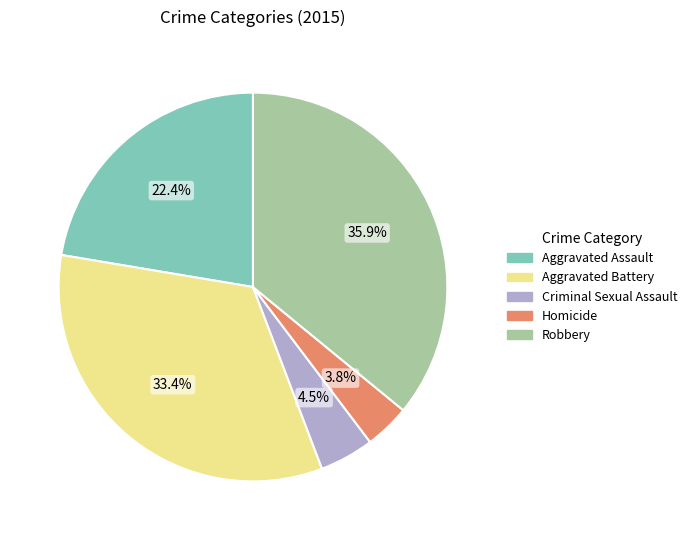

Is it true that Robbery is 36% of the pie?

True